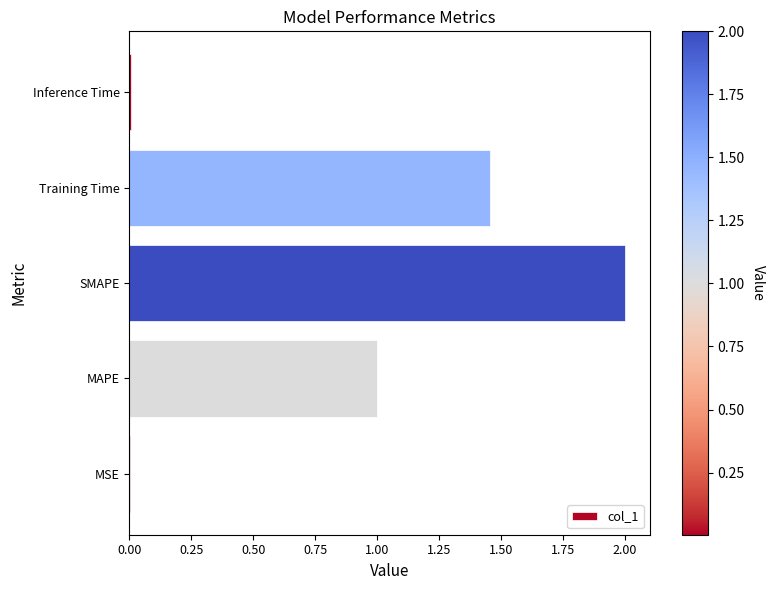

What is the greatest value displayed?

2.0